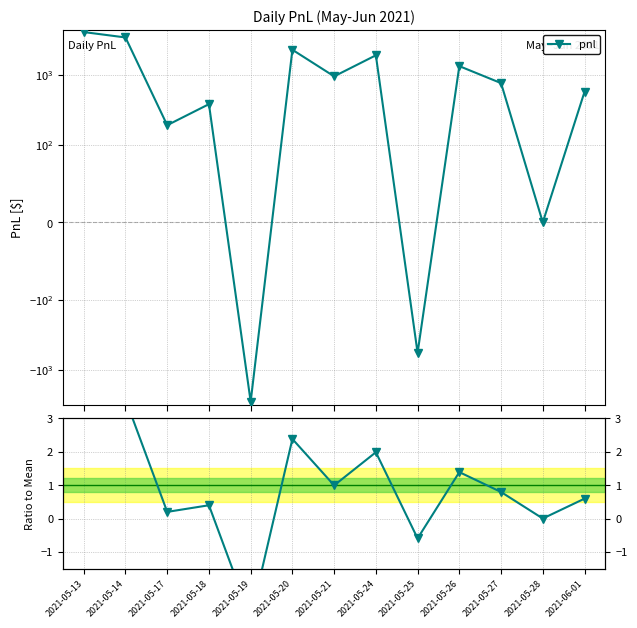

At which label is the value closest to 0?

2021-05-28